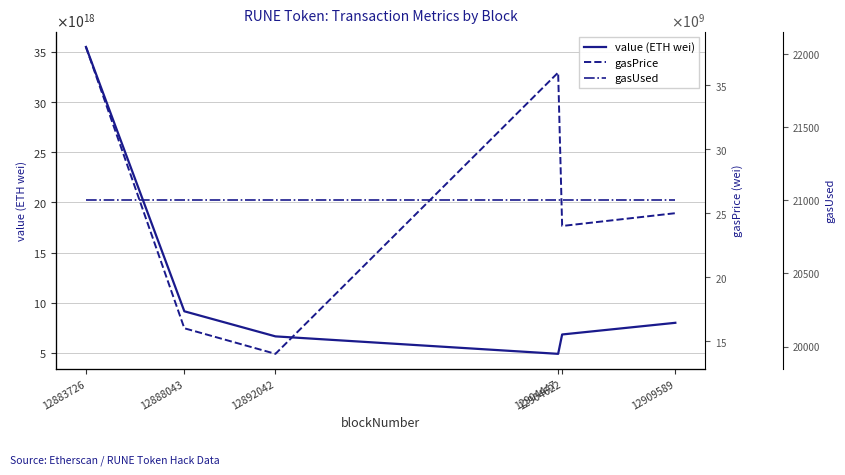

At which category does gasPrice reach its first local valley?

12892042